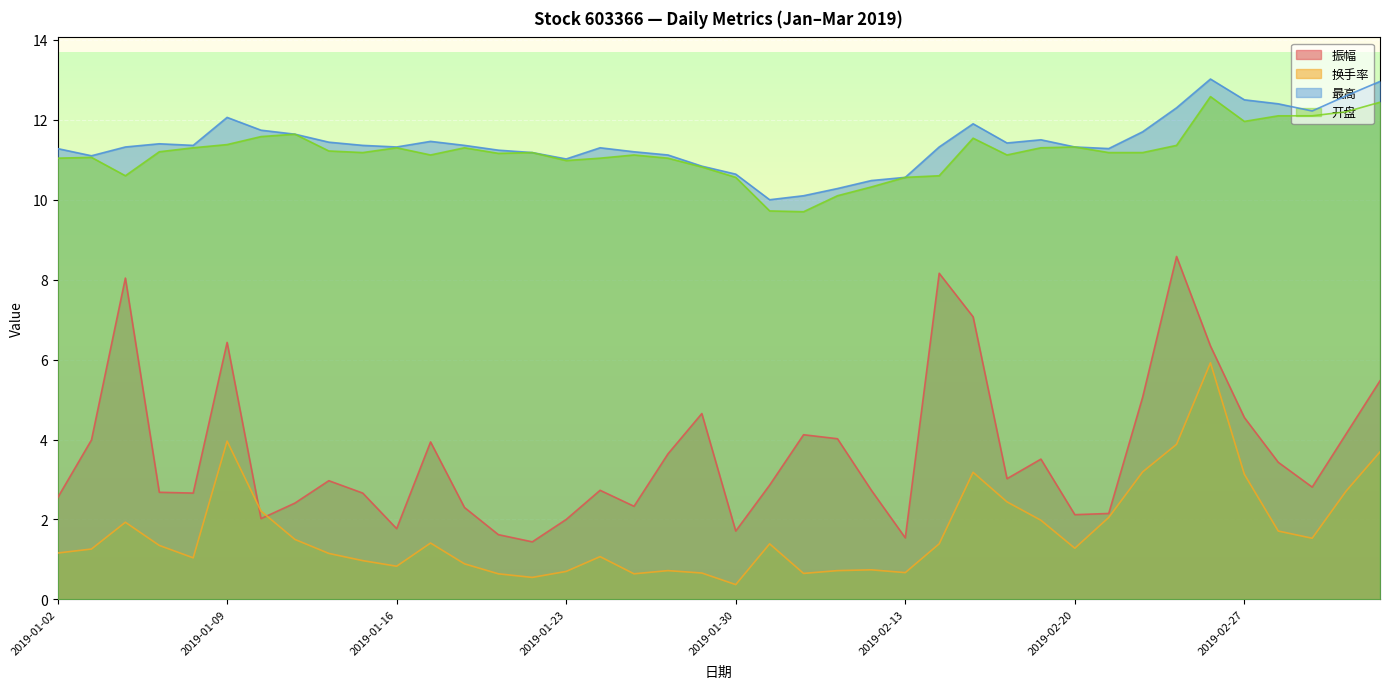

Which category has the highest value across all series?

2019-02-26